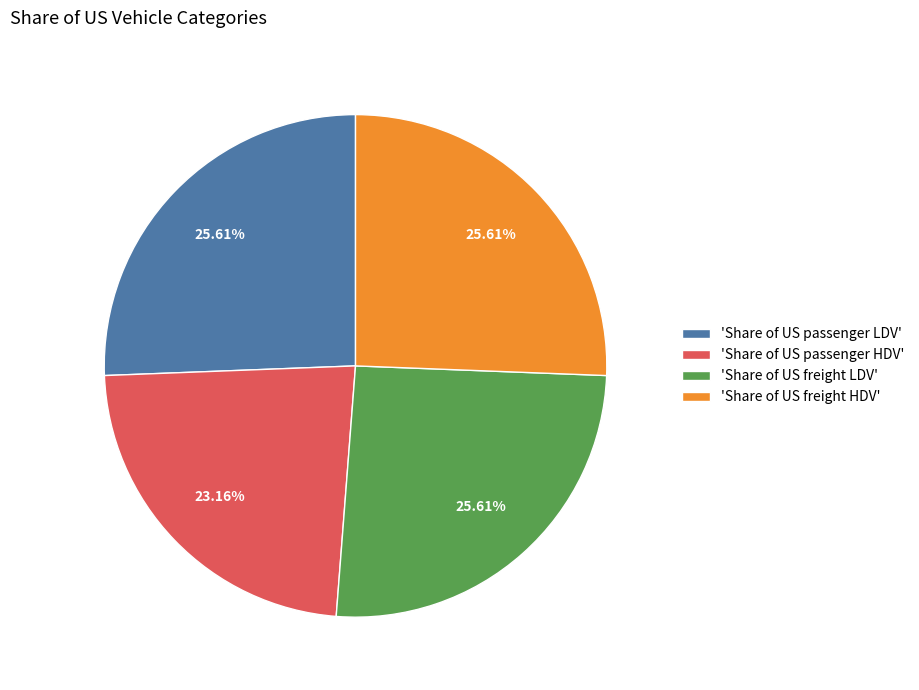

Does 'Share of US freight LDV' represent more than half of the total?

No